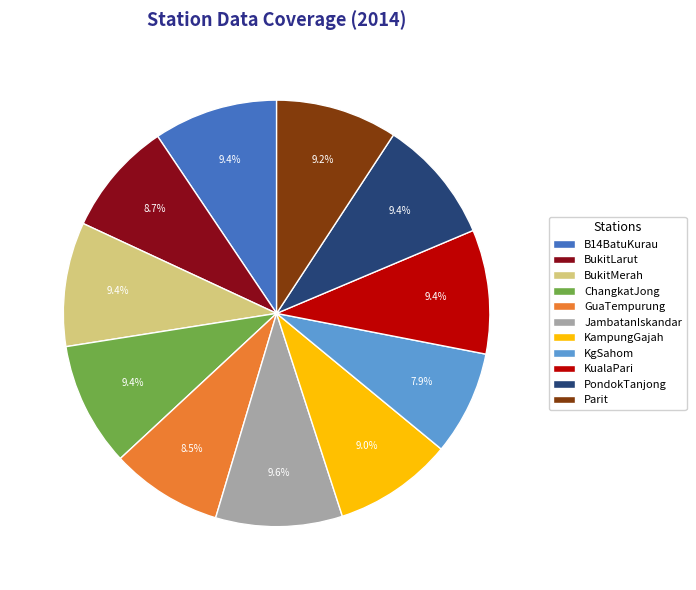

Does BukitMerah represent more than half of the total?

No